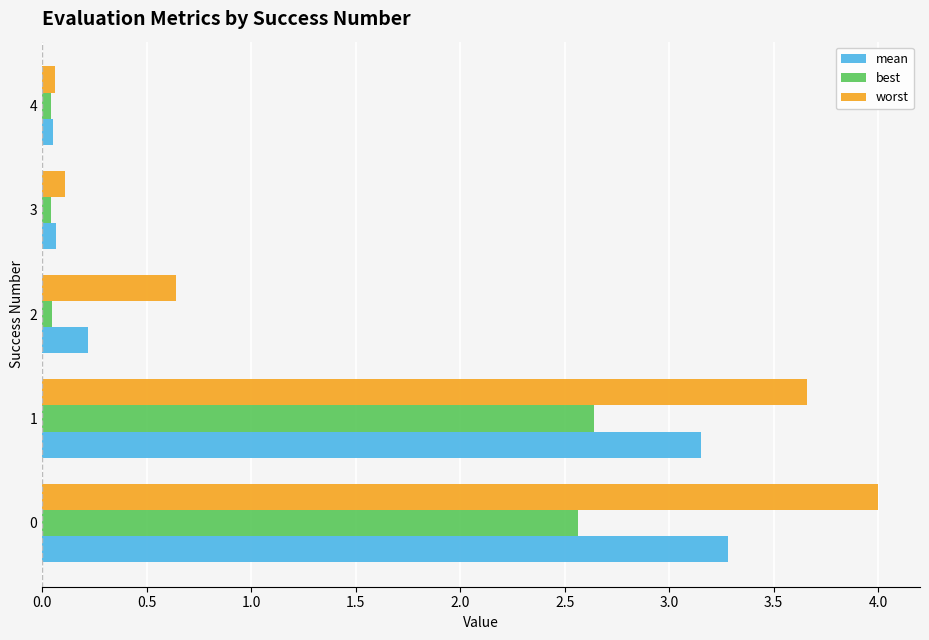

Which series has the largest total across all categories?

worst